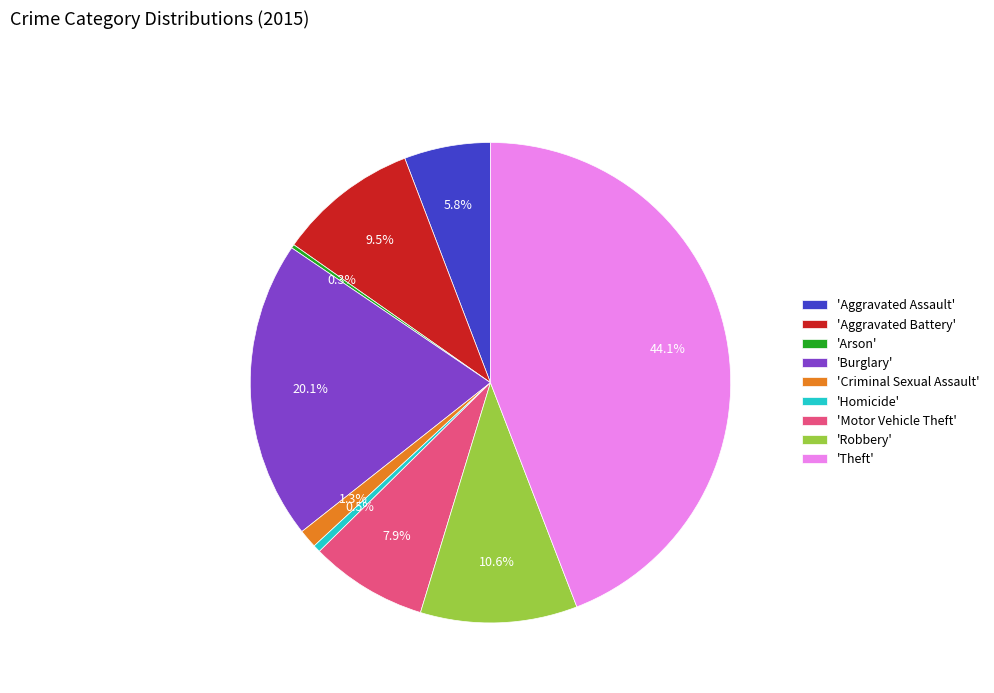

Which category has the biggest portion of the pie?

'Theft'